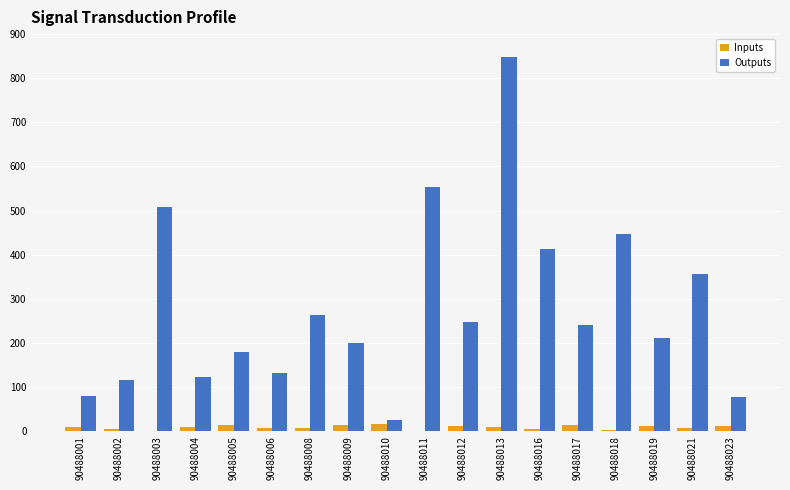

How many groups of bars are there?

18